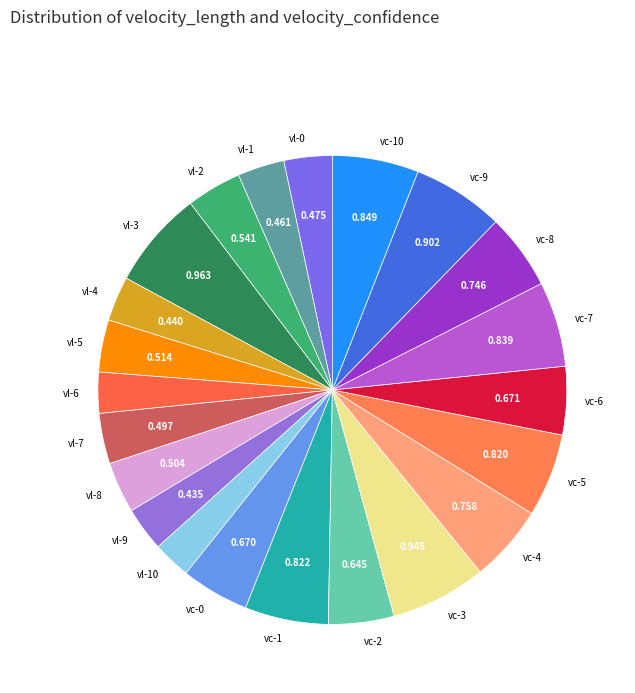

Does vl-8 account for over 50% of the chart?

No